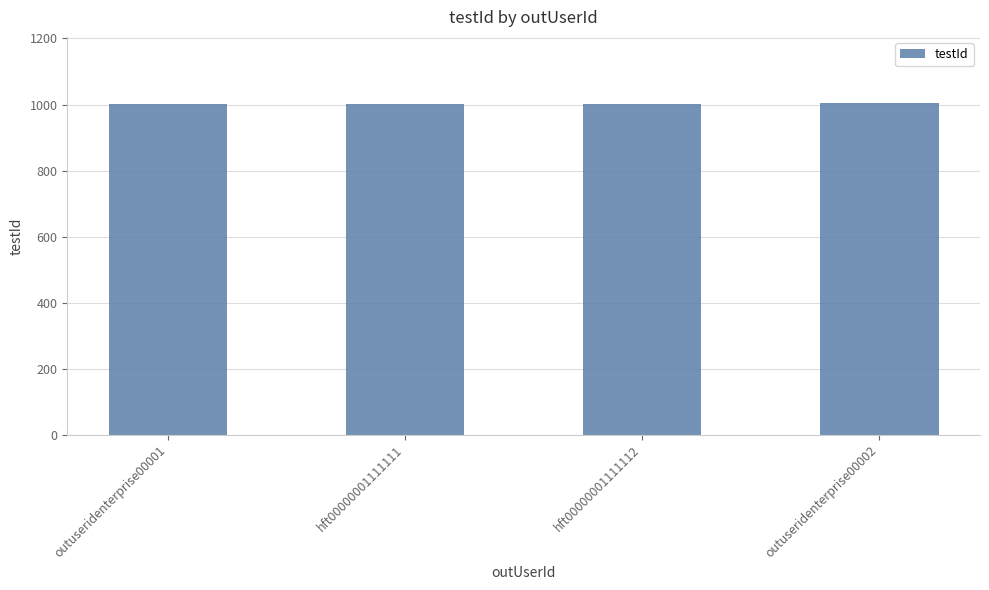

What is the sum of all values?

4010